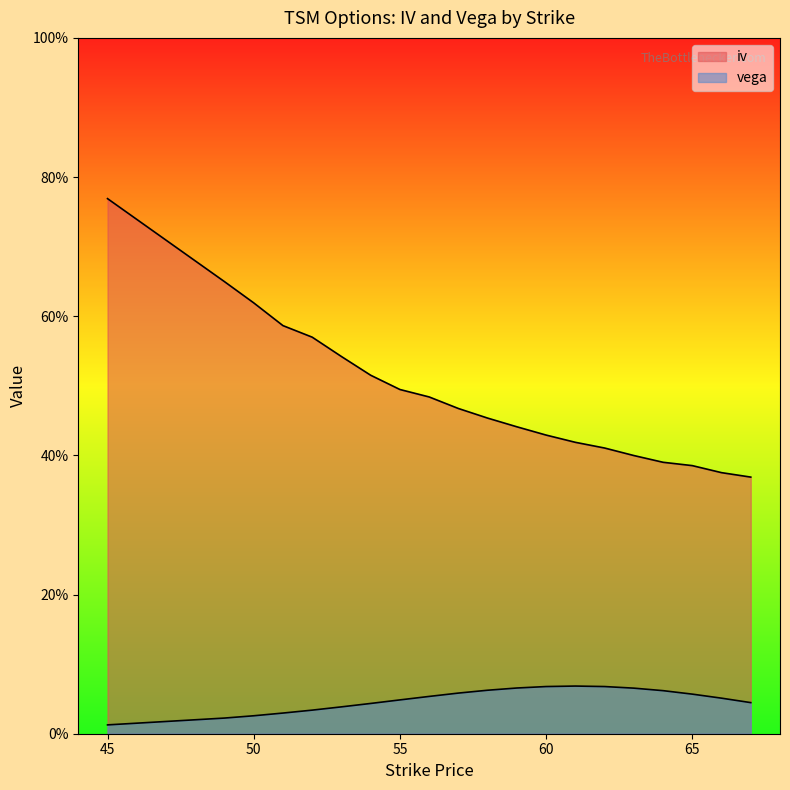

Reading left to right, transcribe all the data shown in this chart.

iv: 45=0.8	49=0.6	50=0.6	51=0.6	52=0.6	53=0.5	54=0.5	55=0.5	56=0.5	57=0.5	58=0.5	59=0.4	60=0.4	61=0.4	62=0.4	63=0.4	64=0.4	65=0.4	66=0.4	67=0.4
vega: 45=0.0	49=0.0	50=0.0	51=0.0	52=0.0	53=0.0	54=0.0	55=0.0	56=0.1	57=0.1	58=0.1	59=0.1	60=0.1	61=0.1	62=0.1	63=0.1	64=0.1	65=0.1	66=0.1	67=0.0